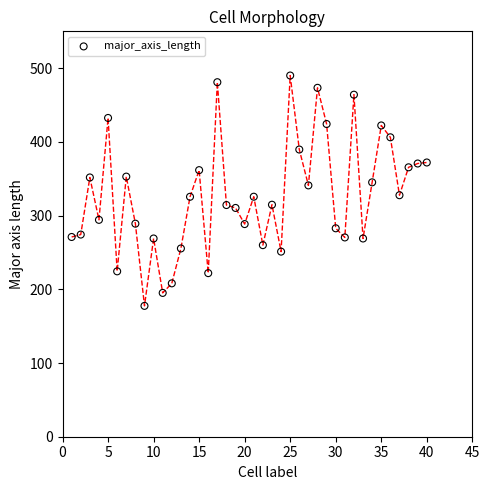

What is the range of Y values (max minus min)?

312.5